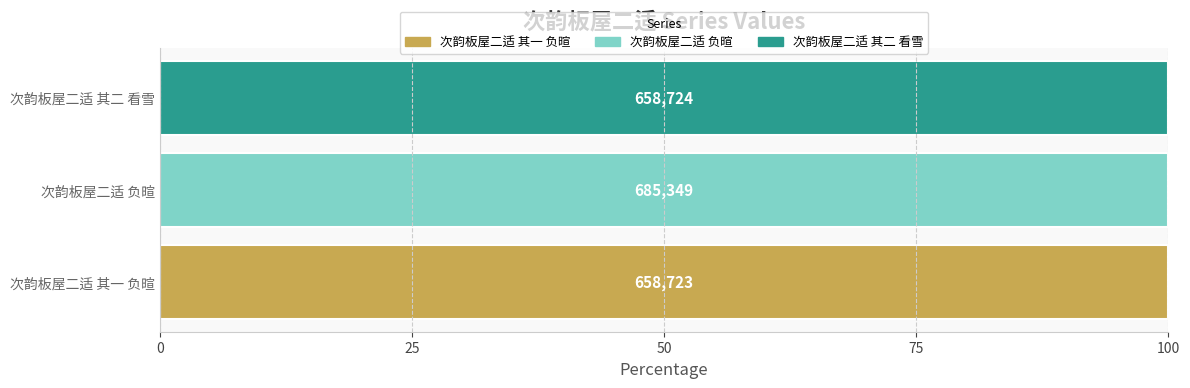

What is the value of the 3rd bar from the left?

658724